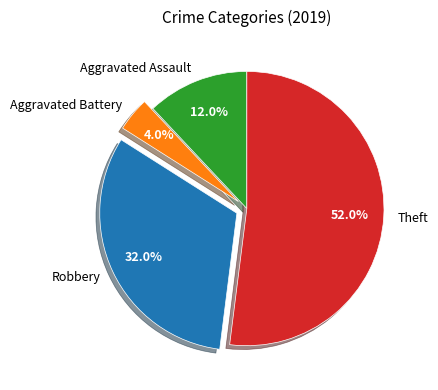

Does any single category account for the majority?

Yes